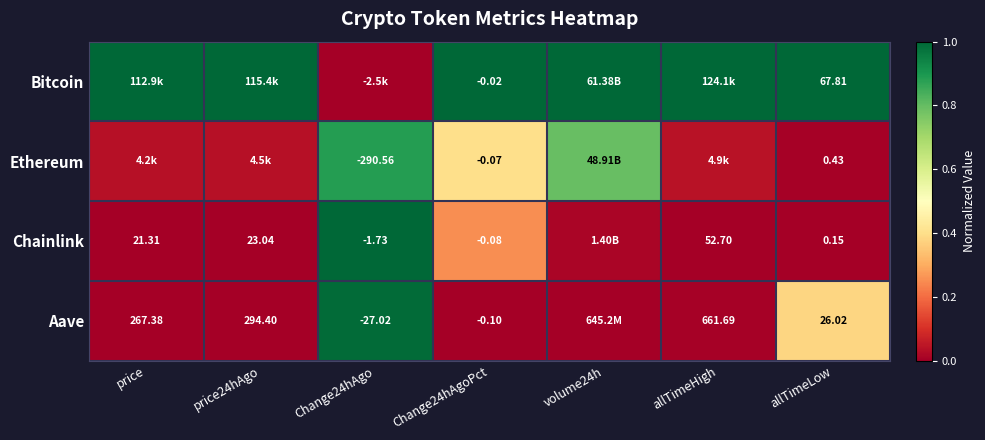

Is the value of Aave at price24hAgo greater than the value of Bitcoin at Change24hAgoPct?

Yes